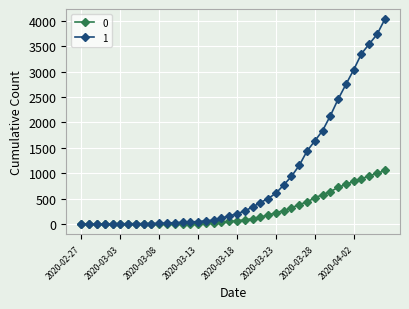

List the series in order of their peak value, highest first.

1, 0